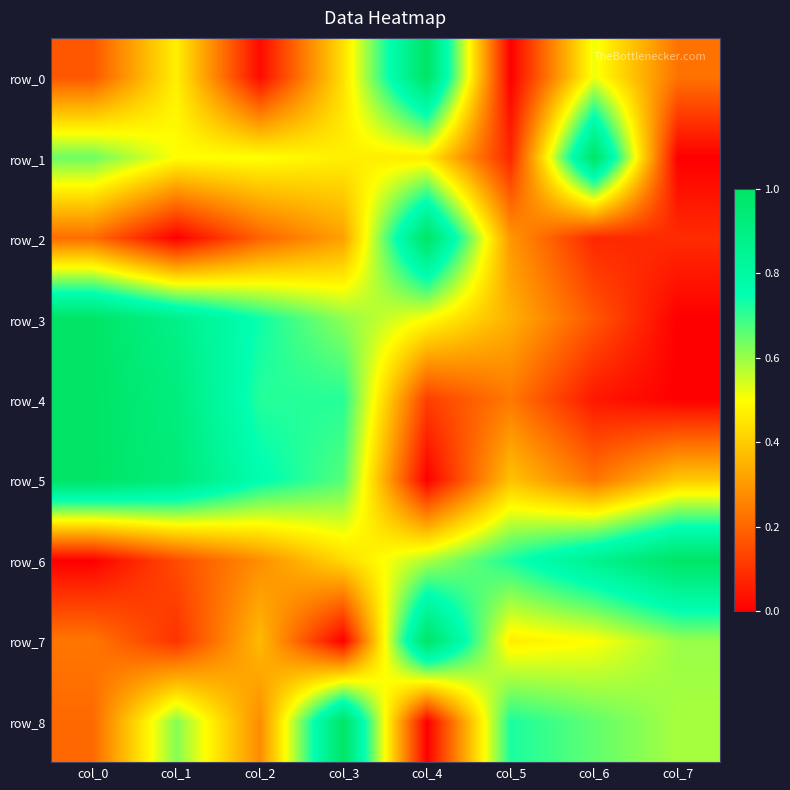

Reading left to right, extract all data points from this chart.

row_0: col_0=0.2	col_1=0.5	col_2=0.0	col_3=0.4	col_4=1.0	col_5=0.0	col_6=0.5	col_7=0.2
row_1: col_0=0.6	col_1=0.5	col_2=0.5	col_3=0.5	col_4=0.5	col_5=0.1	col_6=1.0	col_7=0.0
row_2: col_0=0.2	col_1=0.0	col_2=0.2	col_3=0.3	col_4=1.0	col_5=0.3	col_6=0.1	col_7=0.1
row_3: col_0=1.0	col_1=0.9	col_2=0.7	col_3=0.6	col_4=0.5	col_5=0.3	col_6=0.2	col_7=0.0
row_4: col_0=1.0	col_1=0.9	col_2=0.7	col_3=0.7	col_4=0.1	col_5=0.2	col_6=0.0	col_7=0.0
row_5: col_0=1.0	col_1=0.9	col_2=0.8	col_3=0.7	col_4=0.0	col_5=0.4	col_6=0.2	col_7=0.4
row_6: col_0=0.0	col_1=0.1	col_2=0.3	col_3=0.4	col_4=0.6	col_5=0.7	col_6=0.9	col_7=1.0
row_7: col_0=0.2	col_1=0.1	col_2=0.4	col_3=0.0	col_4=1.0	col_5=0.5	col_6=0.5	col_7=0.6
row_8: col_0=0.2	col_1=0.6	col_2=0.3	col_3=1.0	col_4=0.0	col_5=0.7	col_6=0.7	col_7=0.6